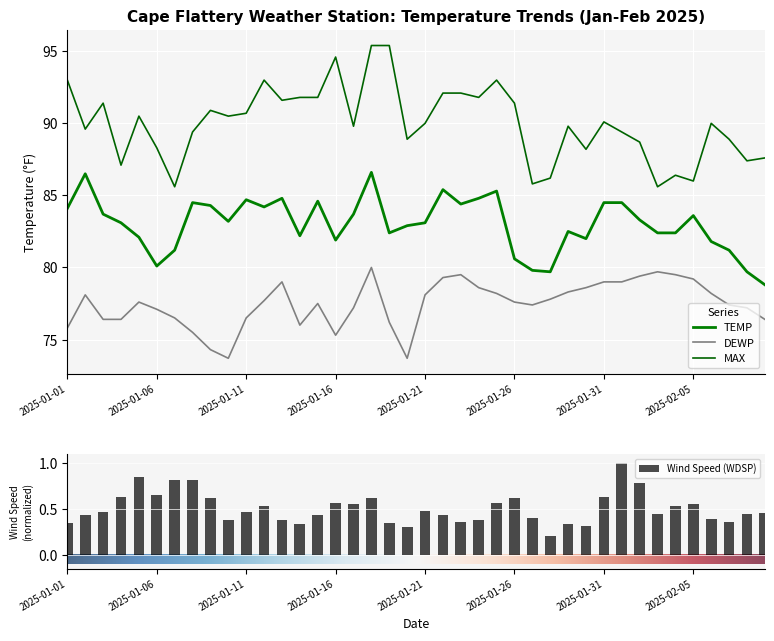

What is the total value across all series at 2025-02-01?

252.9